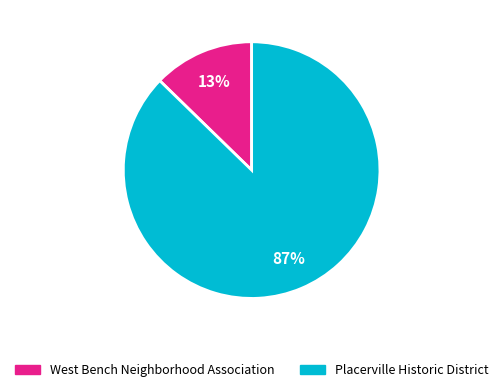

Do Placerville Historic District and West Bench Neighborhood Association together represent more than half of the pie?

Yes